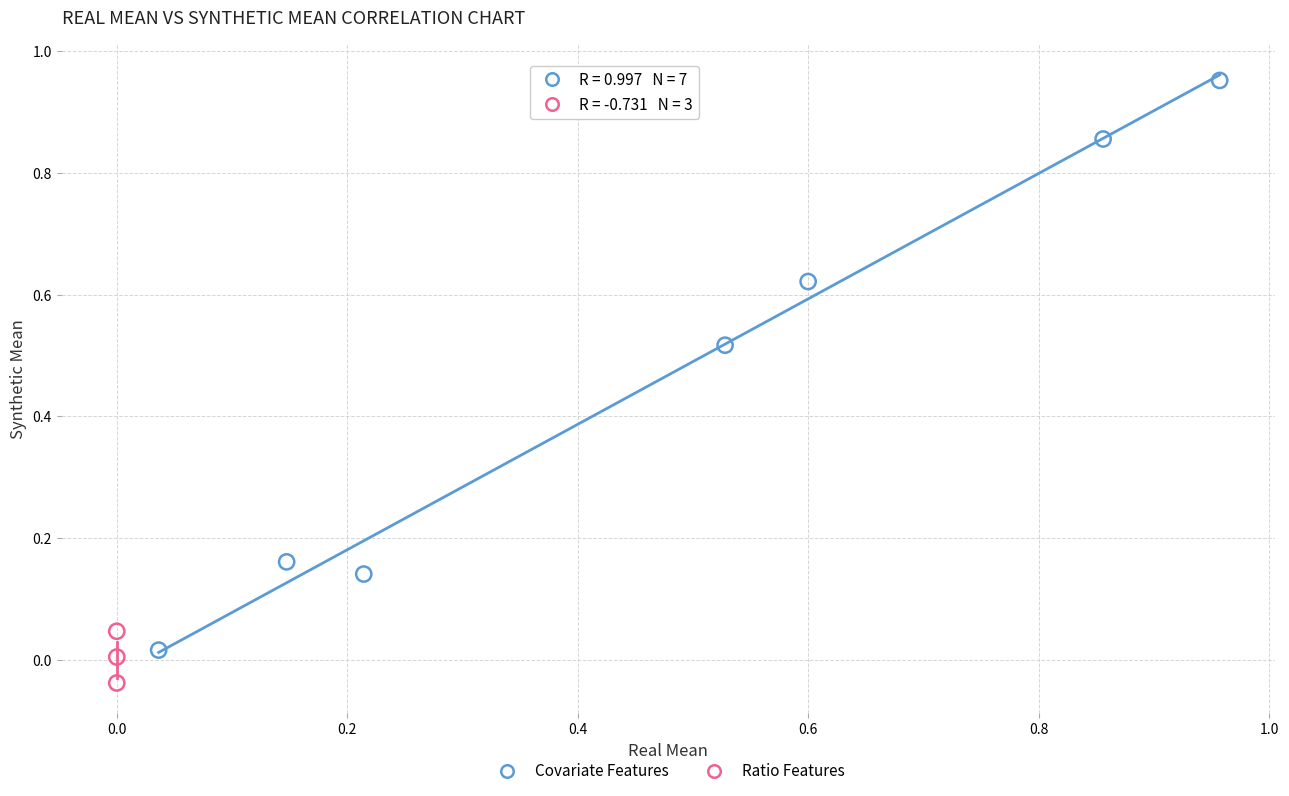

Which series reaches the minimum Y coordinate?

Ratio Features